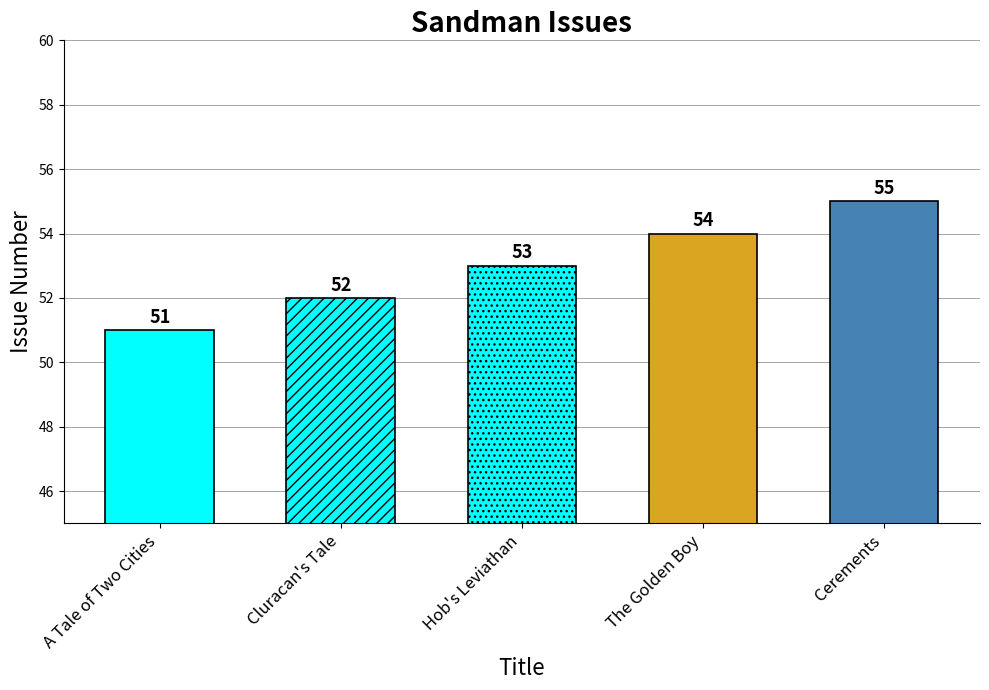

What is the label of the 4th bar from the left?

The Golden Boy